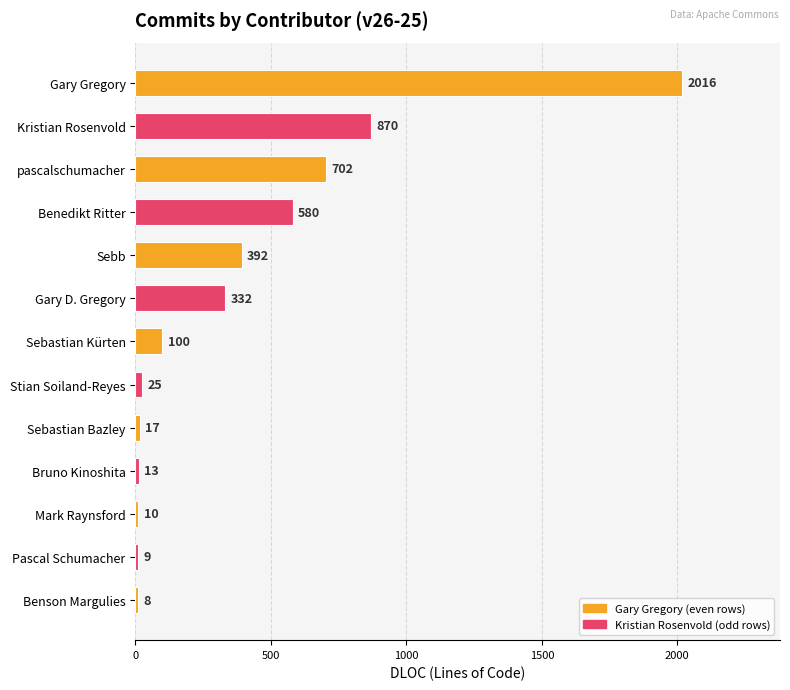

Does the chart contain any negative values?

No